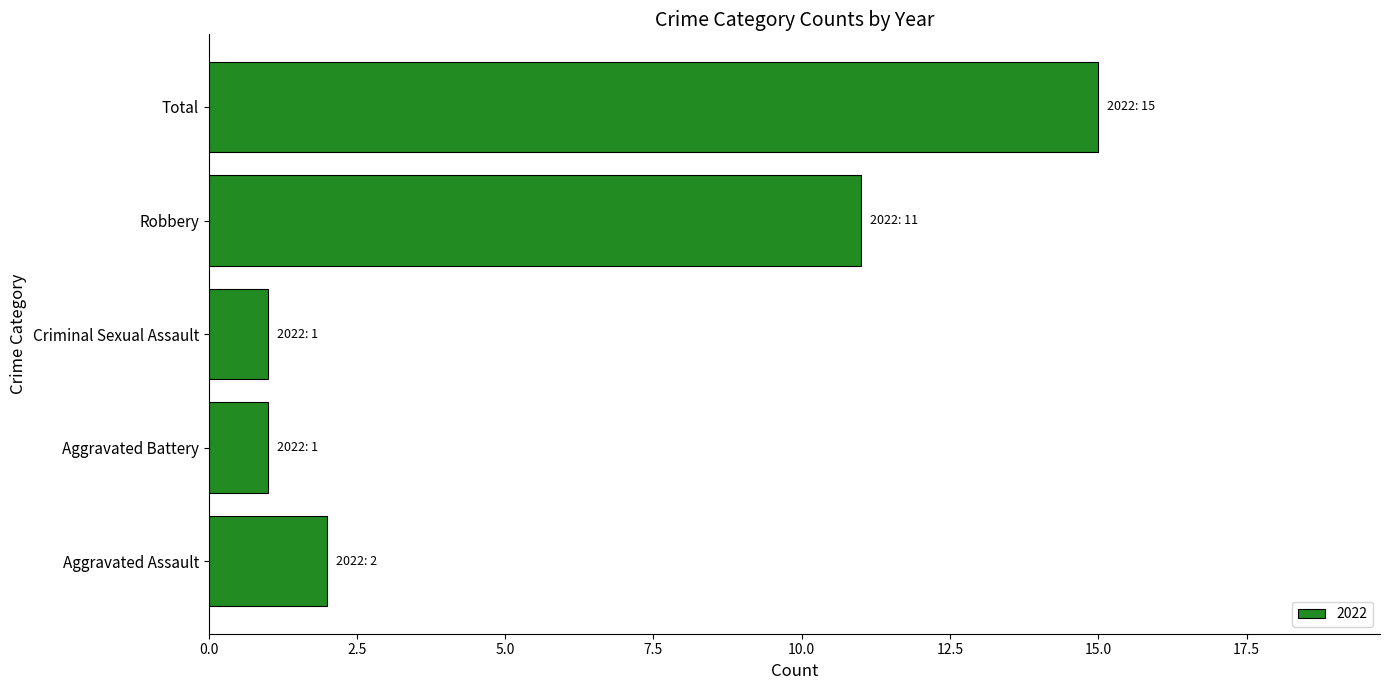

At which label is the value closest to 8?

Robbery